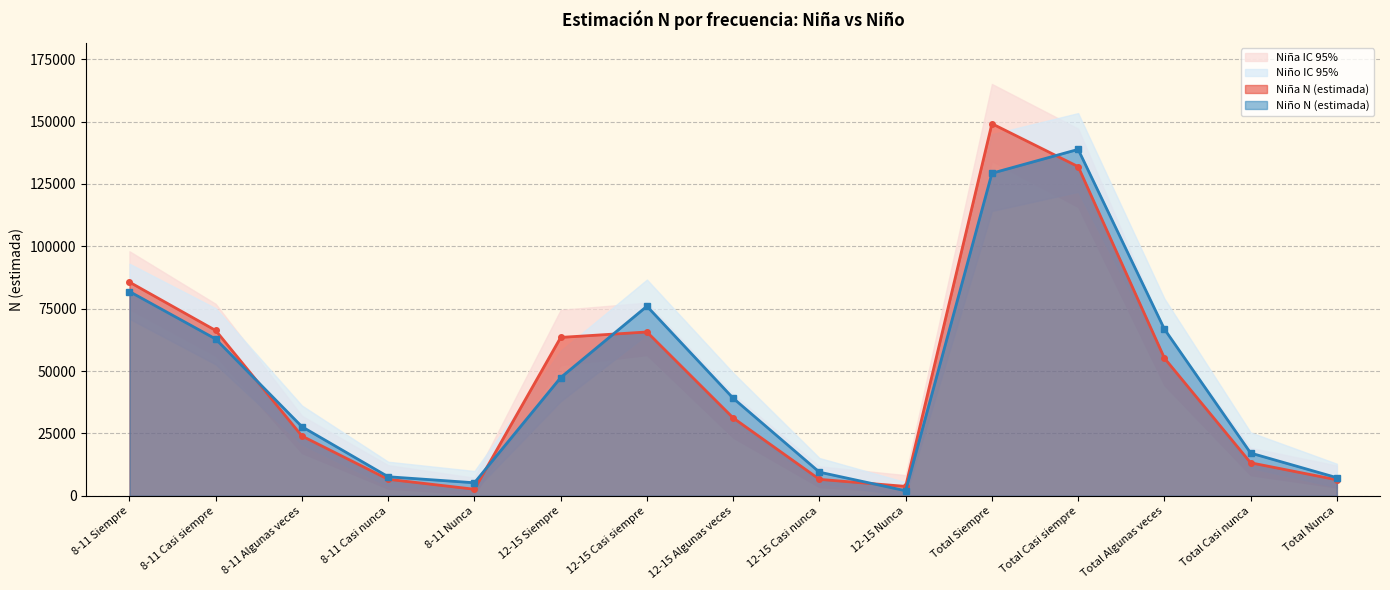

How many data points in Niño N (estimada) are less than 39121?

7